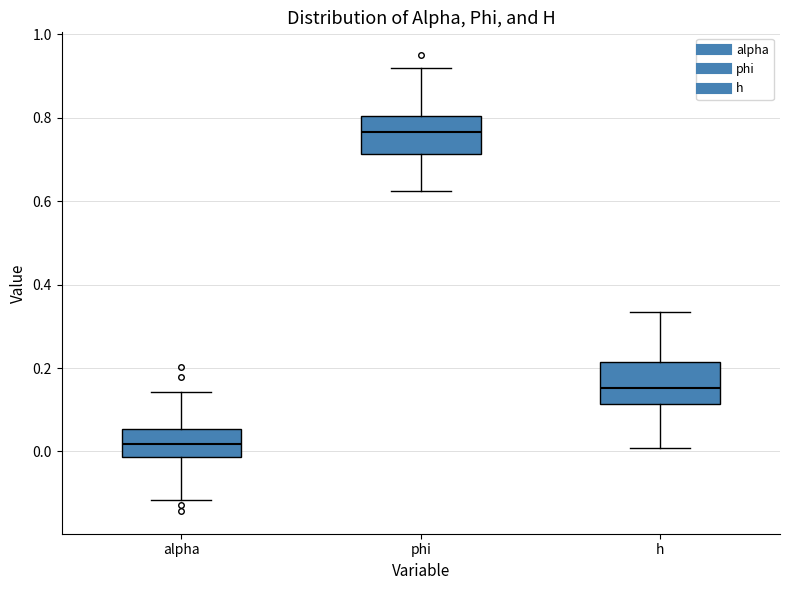

Which box has the lowest median line?

alpha